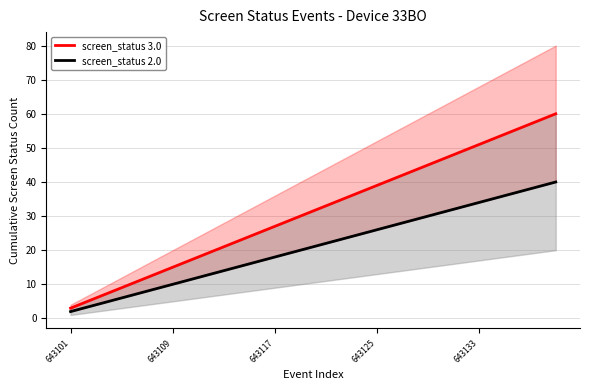

What is the maximum value shown in the chart?

60